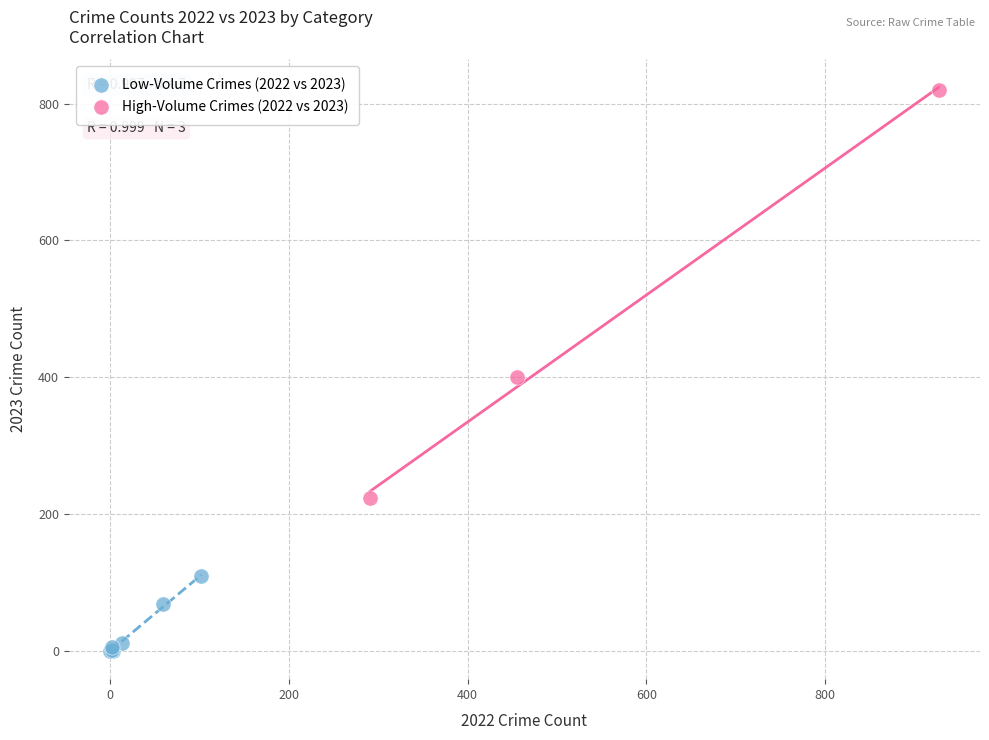

Which series reaches the minimum Y coordinate?

Low-Volume Crimes (2022 vs 2023)